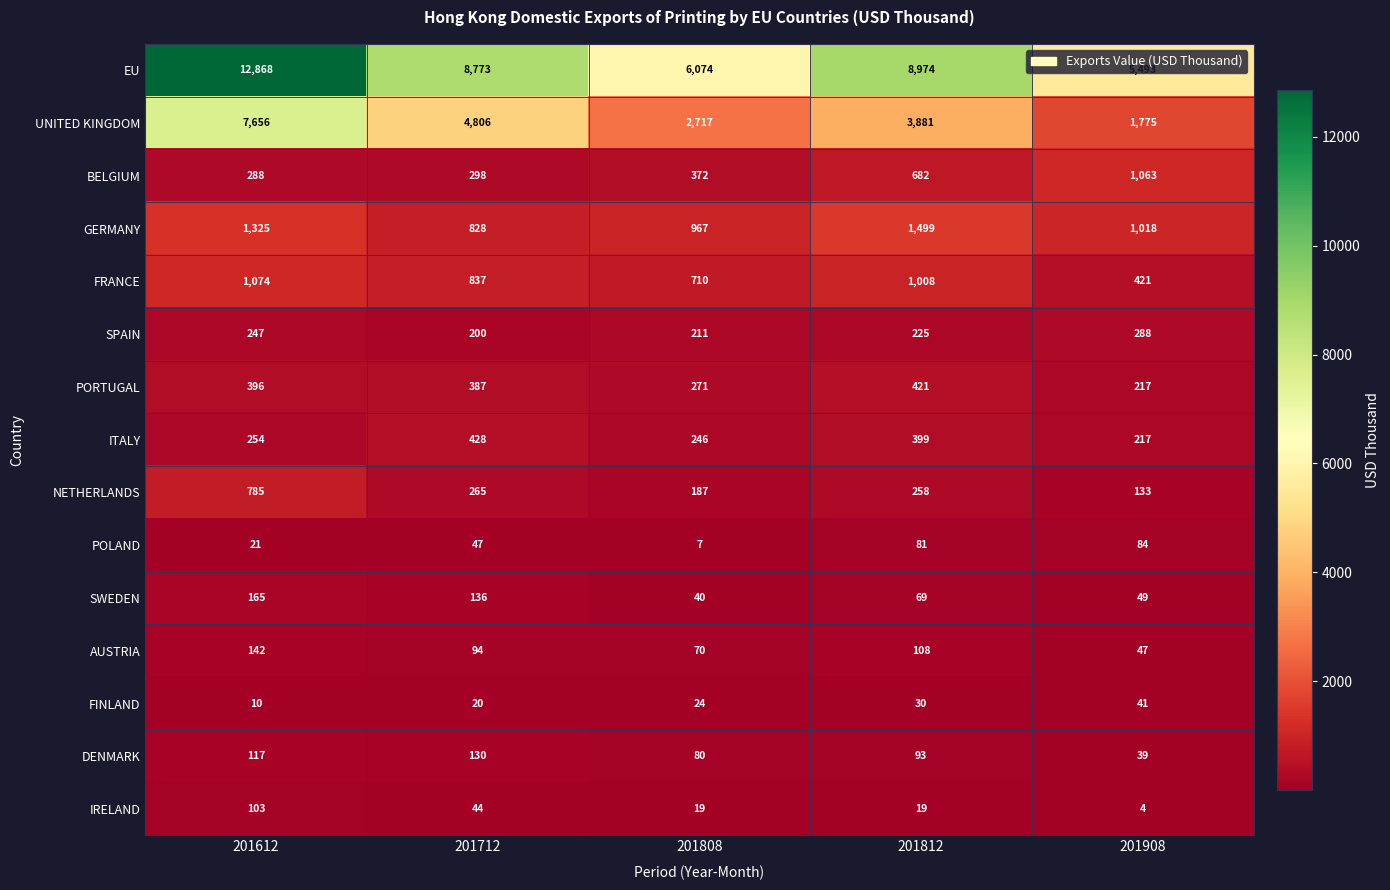

How many series are shown in this chart?

15